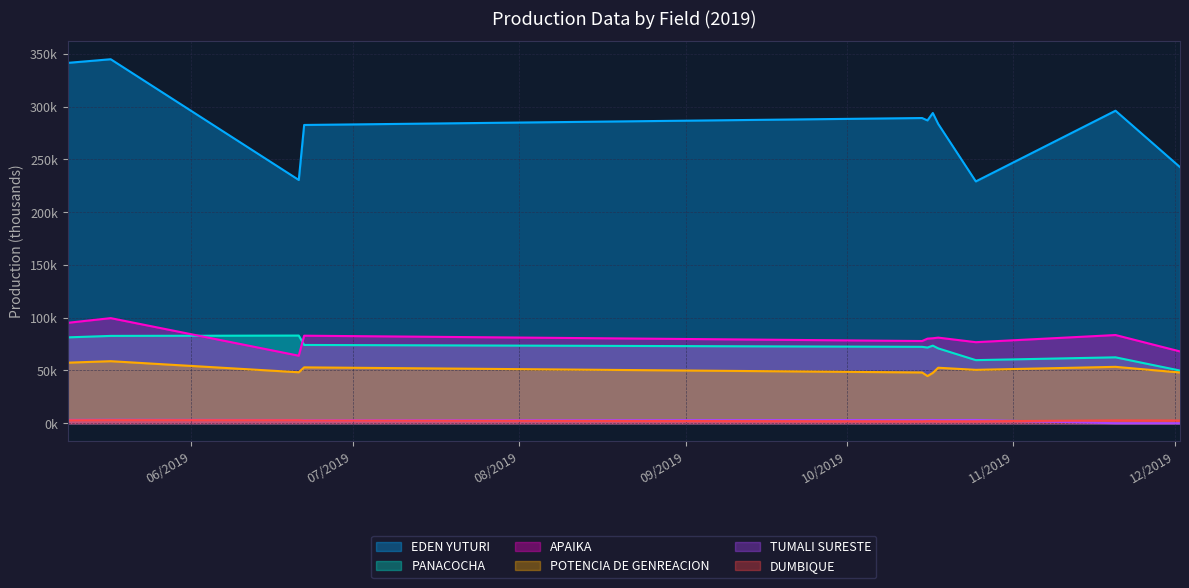

At which label is POTENCIA DE GENREACION closest to 51?

10/25/2019